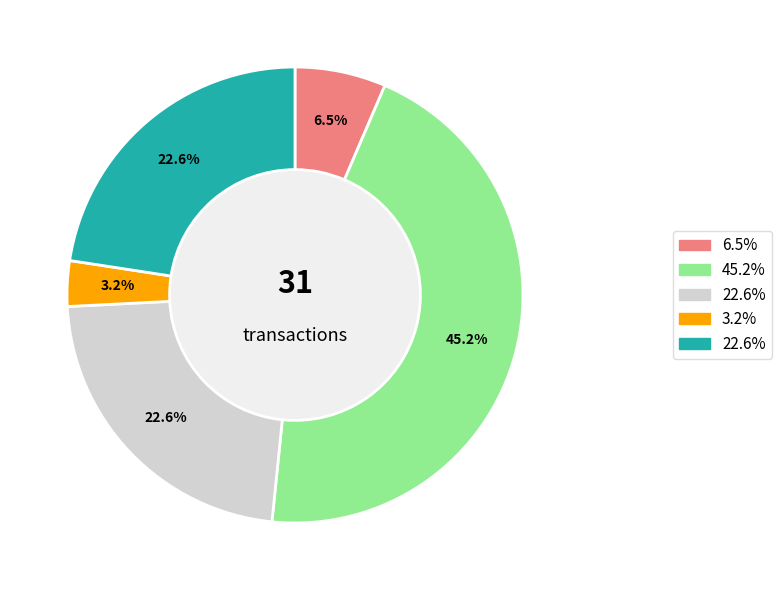

Is there any slice that represents more than half of the pie?

No